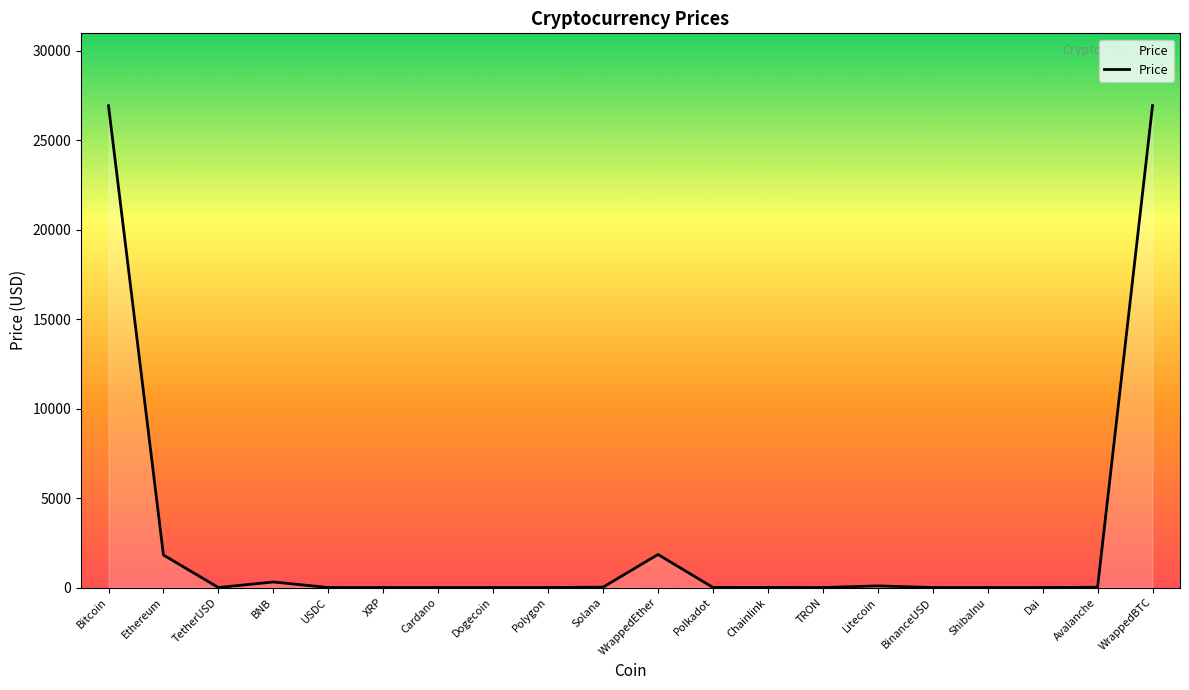

How many lines are shown in the chart?

1